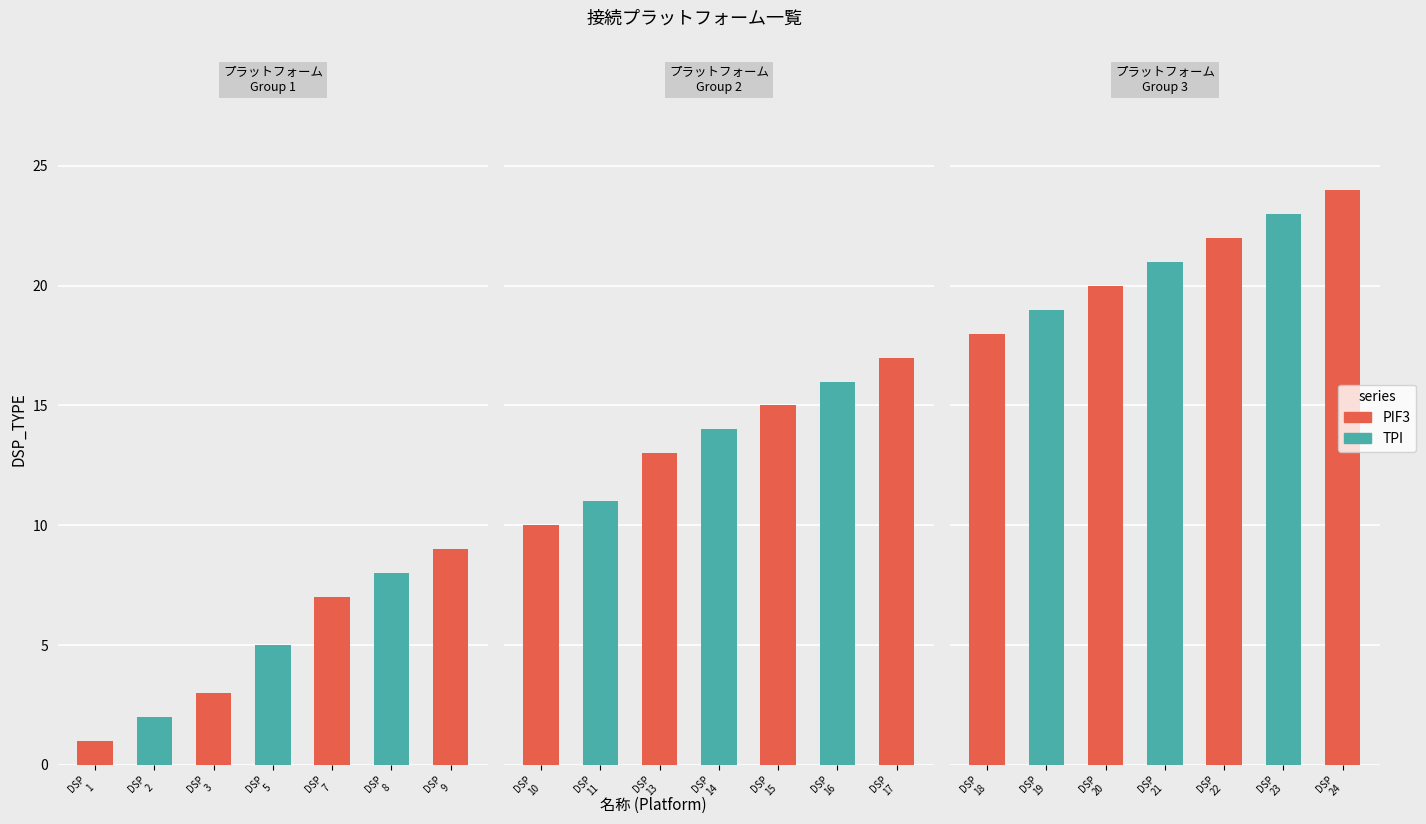

The chart shows a value of 22 at Criteo. True or false?

False